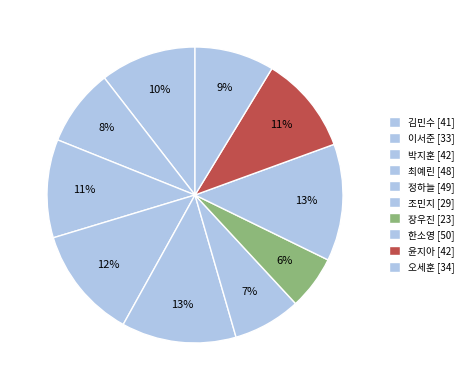

Rank the categories by value from lowest to highest.

장우진, 조민지, 이서준, 오세훈, 김민수, 박지훈, 윤지아, 최예린, 정하늘, 한소영